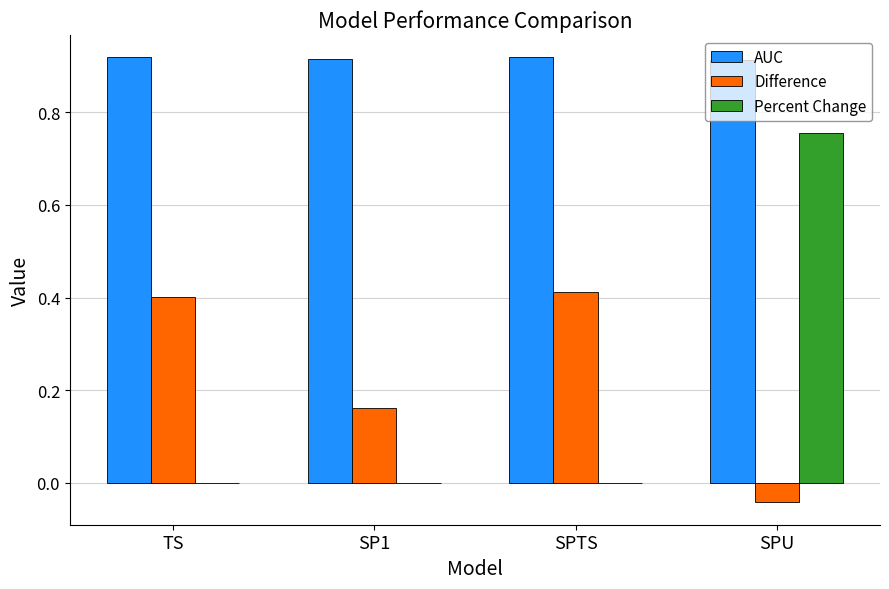

How many data points does each series have?

4